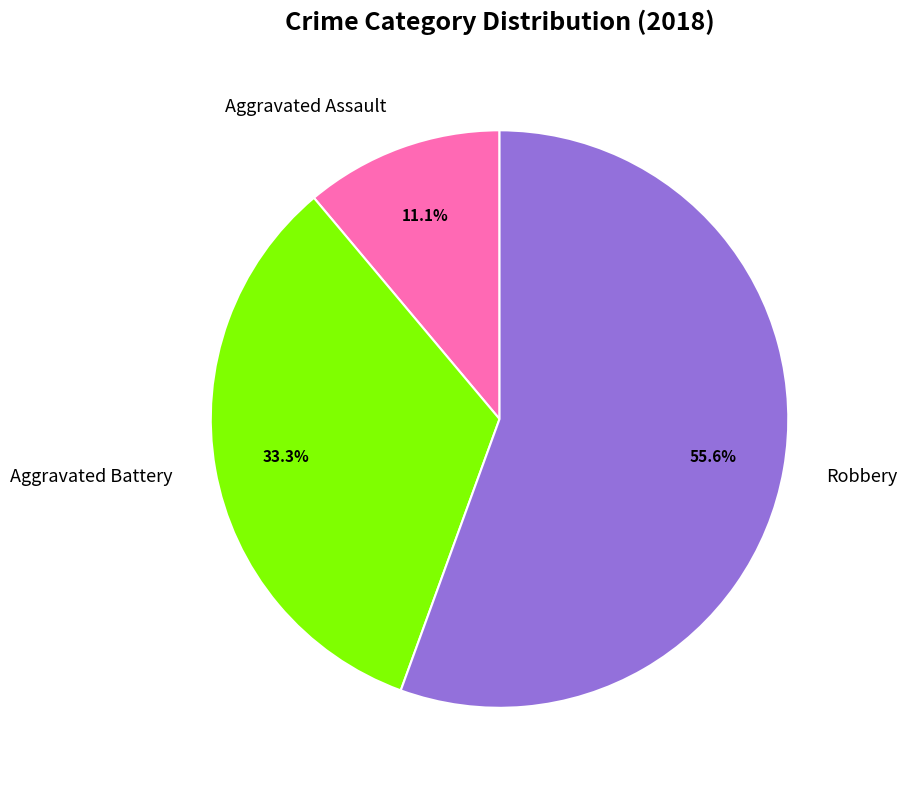

Is there any slice that represents more than half of the pie?

Yes